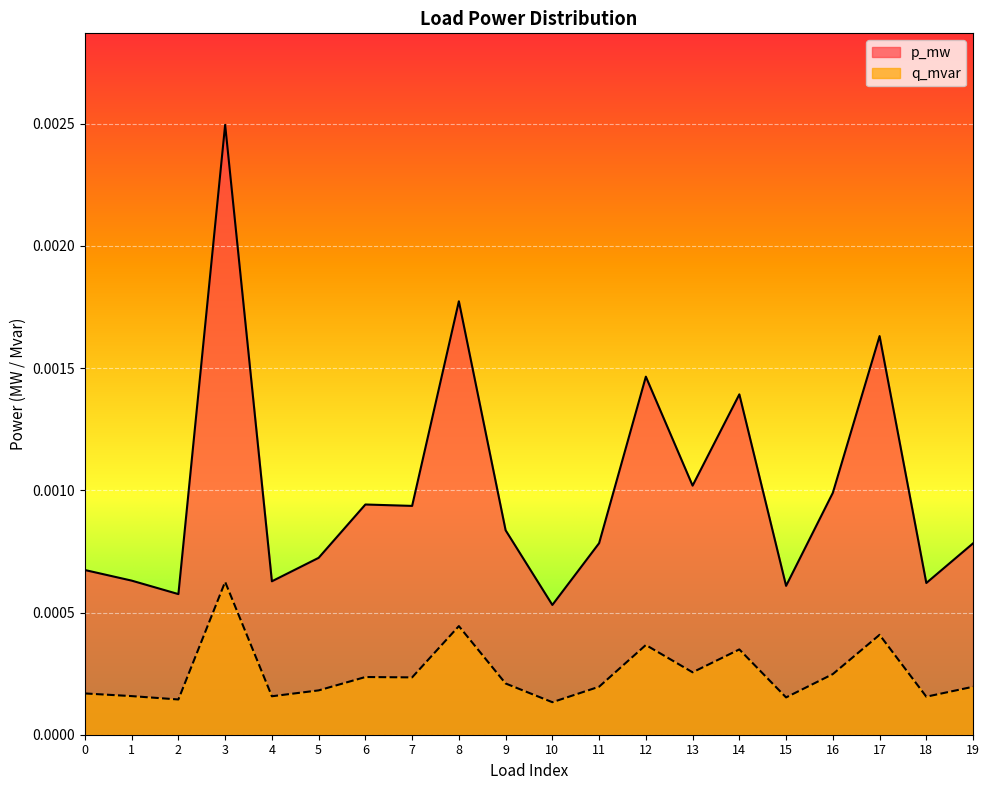

Rank the series at 5 from lowest to highest value.

q_mvar, p_mw